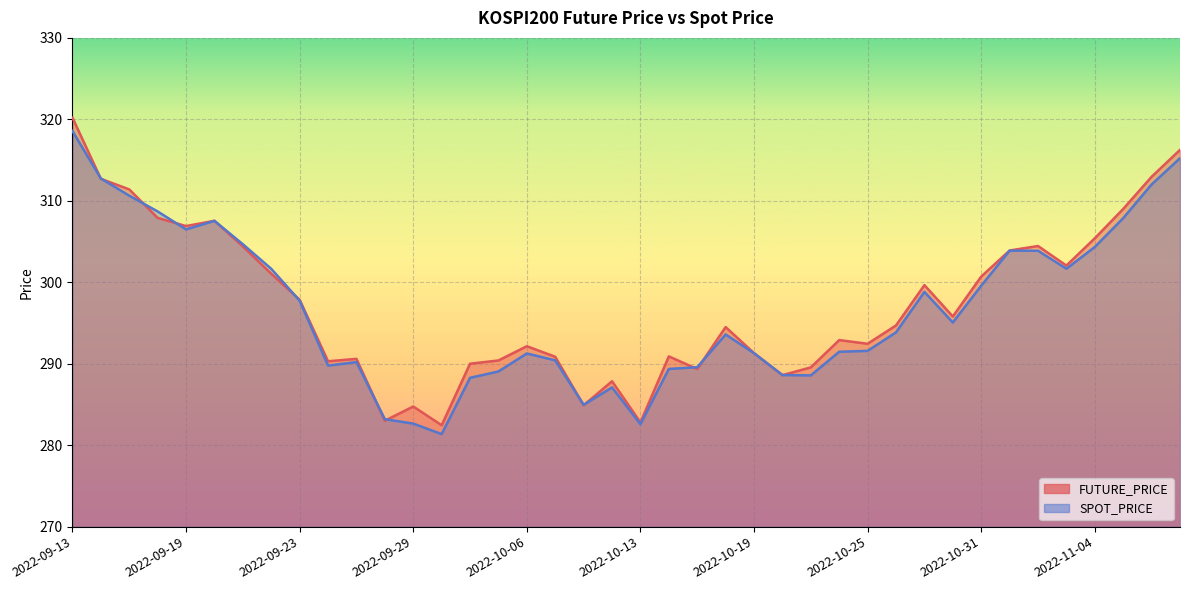

Rank the series by their average value, from highest to lowest.

FUTURE_PRICE, SPOT_PRICE